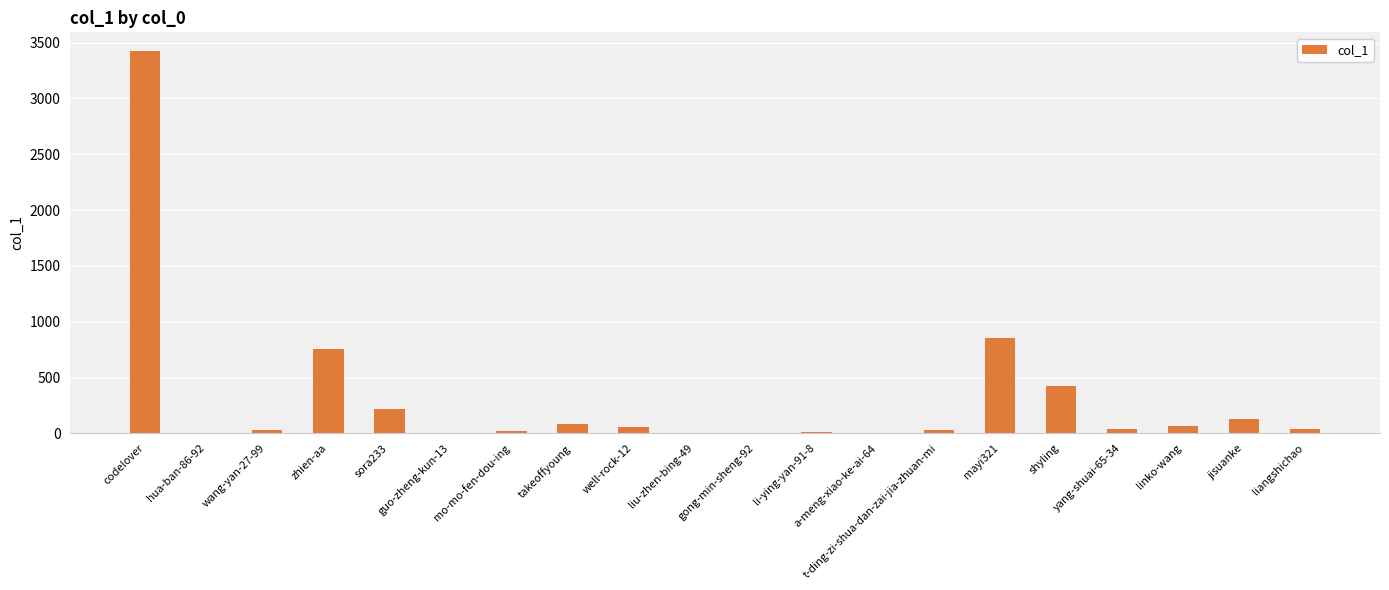

The chart shows a value of 20 at mo-mo-fen-dou-ing. True or false?

True